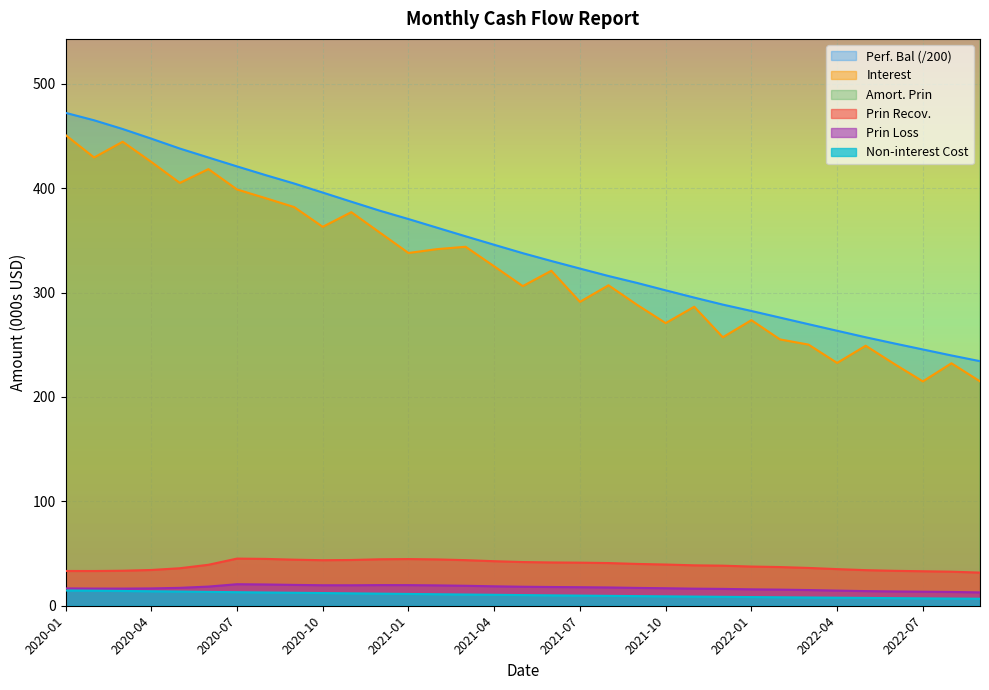

Reading left to right, transcribe all the data shown in this chart.

Perf. Bal: 472.1	465.0	456.6	447.4	437.9	429.3	420.8	412.5	404.4	395.8	387.0	378.4	370.4	362.1	353.8	345.7	337.7	330.2	323.0	315.8	309.2	302.1	295.1	288.4	282.3	276.0	269.7	263.4	257.1	251.2	245.5	239.7	234.3
Interest: 450.9	429.4	444.4	425.1	405.0	418.2	398.7	390.4	381.9	362.9	377.0	357.4	337.9	341.6	343.8	325.1	306.1	320.9	291.1	306.9	288.2	270.7	286.4	257.2	273.5	255.1	250.1	232.6	249.1	231.6	214.9	232.2	214.9
Non-interest Cost: 14.6	14.4	14.2	13.9	13.6	13.3	13.0	12.7	12.4	12.2	11.9	11.6	11.3	11.0	10.8	10.5	10.2	9.9	9.7	9.5	9.2	9.0	8.8	8.5	8.3	8.1	7.9	7.7	7.5	7.3	7.1	6.9	6.7
Amort. Prin: 9512.9	606.4	605.8	604.9	603.9	602.8	601.9	601.0	600.1	599.3	598.4	597.5	596.5	595.7	594.9	594.1	593.4	592.6	592.0	591.4	590.9	590.5	590.0	589.6	589.2	588.9	588.6	588.3	588.0	587.8	587.6	587.5	587.4
Prin Recov.: 33.3	33.3	33.5	34.2	35.9	39.2	45.2	44.9	44.1	43.6	43.8	44.5	44.7	44.4	43.7	42.7	41.9	41.5	41.3	40.9	40.0	39.5	38.7	38.4	37.5	37.1	36.2	35.1	34.1	33.5	33.0	32.6	31.7
Prin Loss: 16.6	16.4	16.4	16.6	17.1	18.4	20.6	20.4	20.0	19.6	19.6	19.8	19.8	19.5	19.1	18.6	18.2	17.9	17.8	17.5	17.1	16.8	16.4	16.1	15.7	15.4	15.0	14.5	14.0	13.7	13.4	13.2	12.8